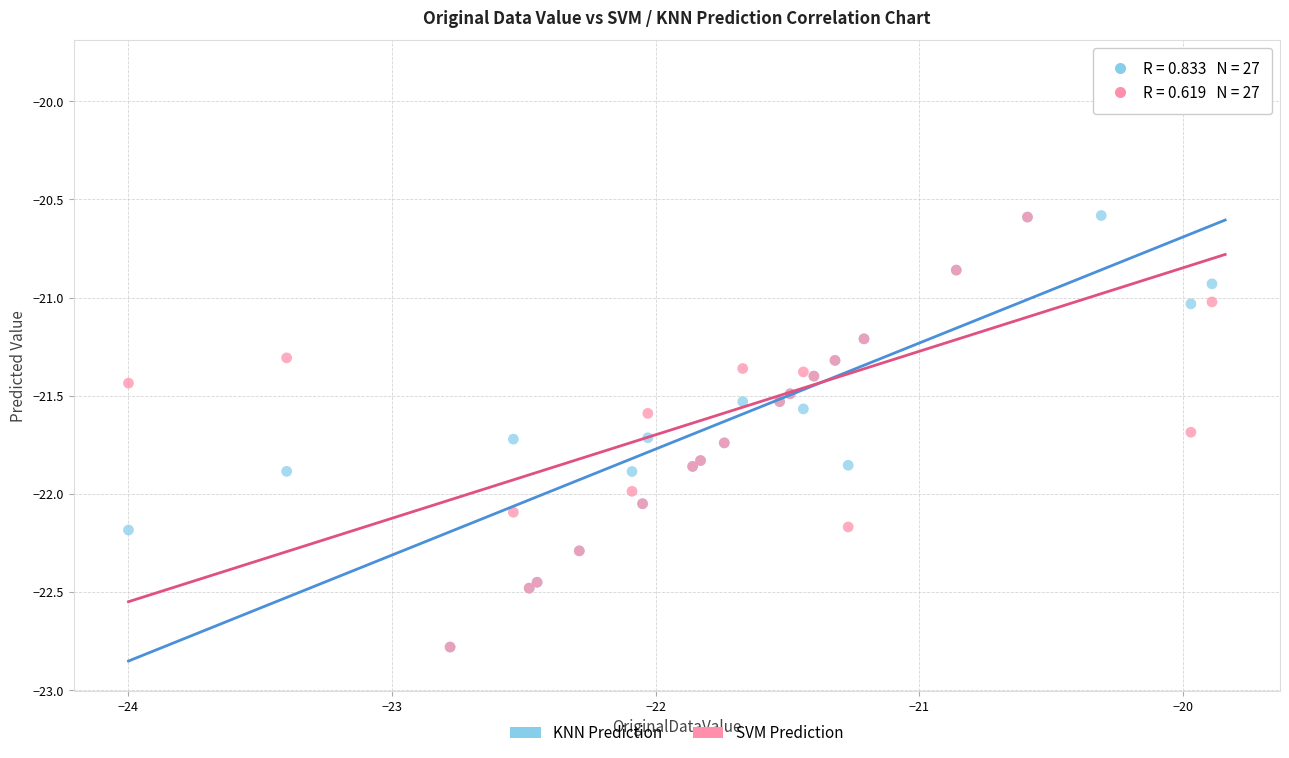

What are all the series names shown in the legend?

KNN Prediction, SVM Prediction